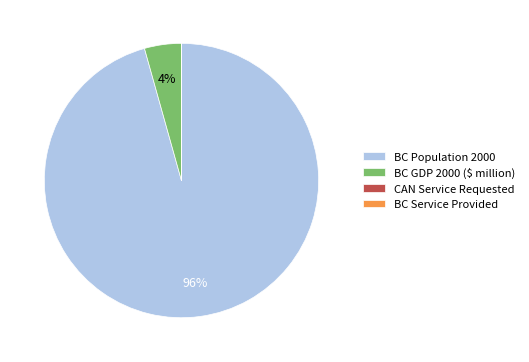

To the nearest percent, what percentage of the pie is BC Population 2000?

96%